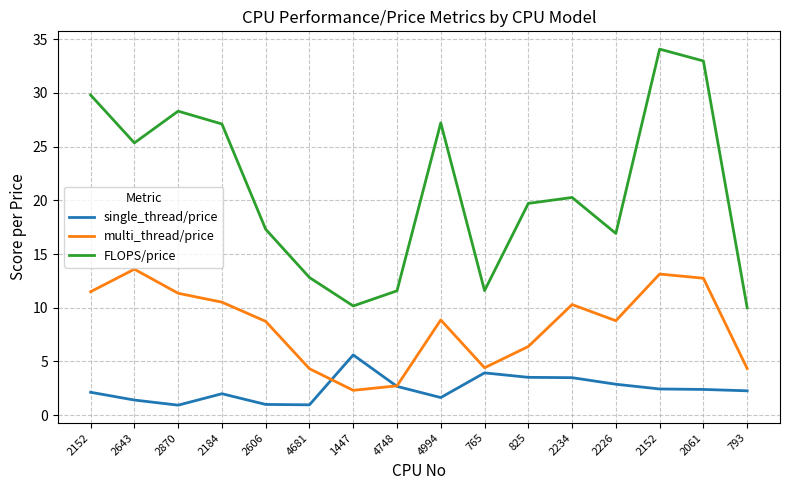

Reading left to right, list all the values displayed in this chart.

single_thread/price: 2.1	1.4	0.9	2.0	1.0	1.0	5.6	2.7	1.6	3.9	3.5	3.5	2.9	2.4	2.4	2.3
multi_thread/price: 11.5	13.6	11.3	10.5	8.7	4.3	2.3	2.7	8.9	4.4	6.4	10.3	8.8	13.1	12.7	4.3
FLOPS/price: 29.8	25.3	28.3	27.1	17.3	12.8	10.2	11.6	27.2	11.6	19.7	20.3	16.9	34.1	33.0	10.0